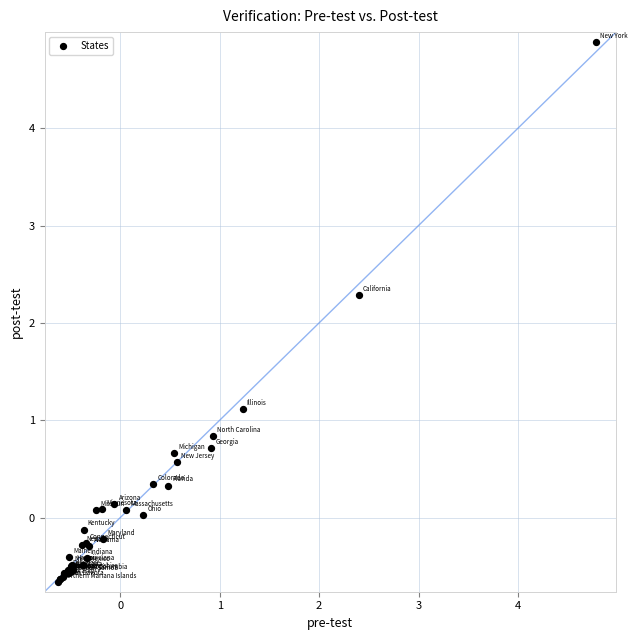

What Y value in the scatter plot is closest to 2?

2.3